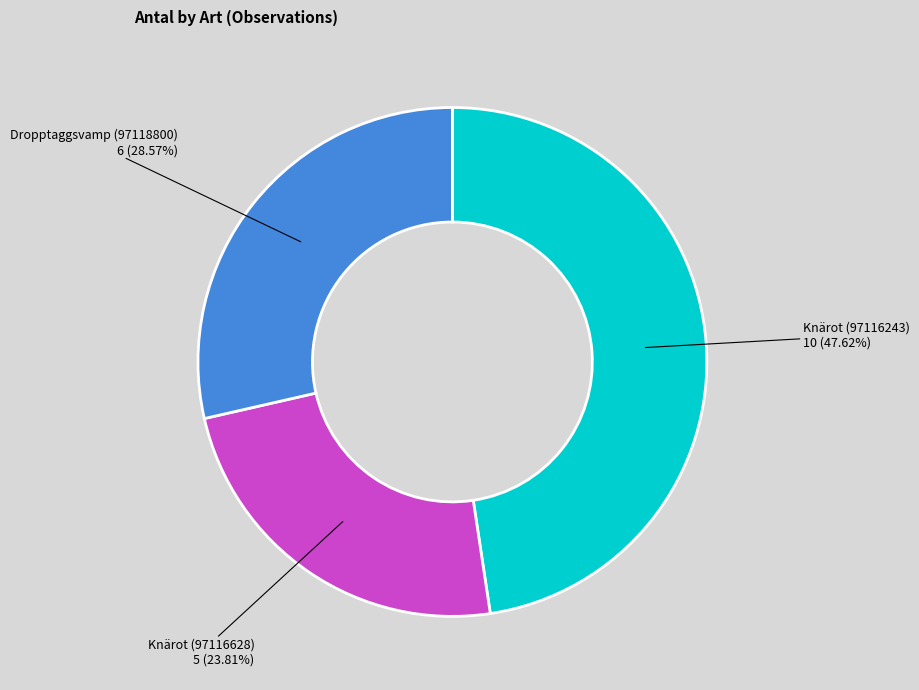

Does any single category account for the majority?

No